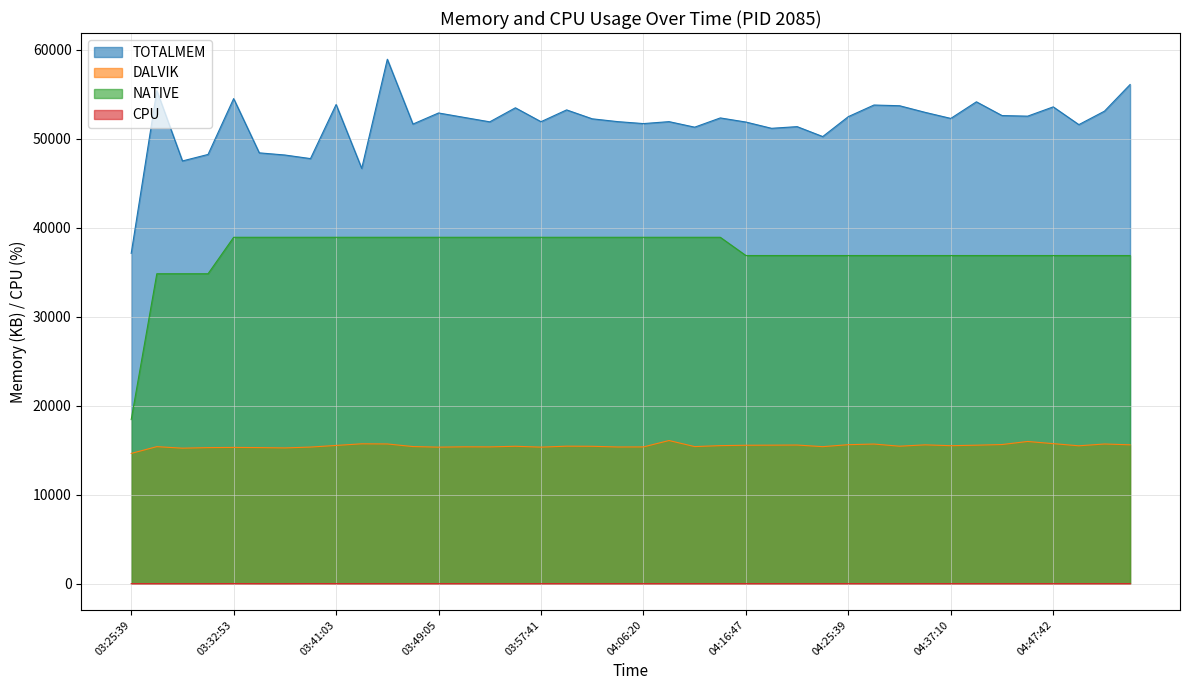

What is the label of the 8th point from the right?

04:37:10